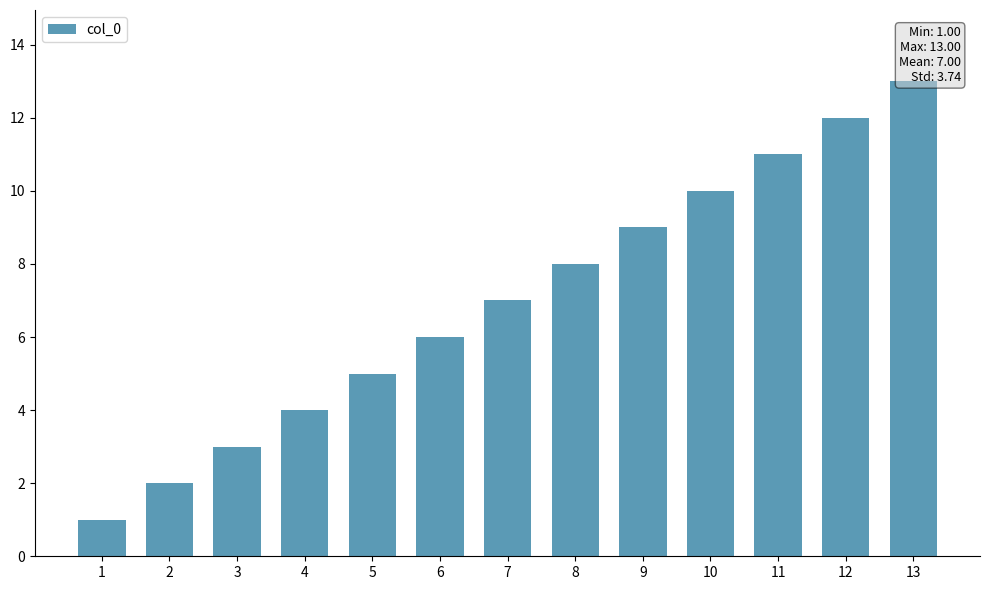

What is the difference between the second highest and minimum values?

11